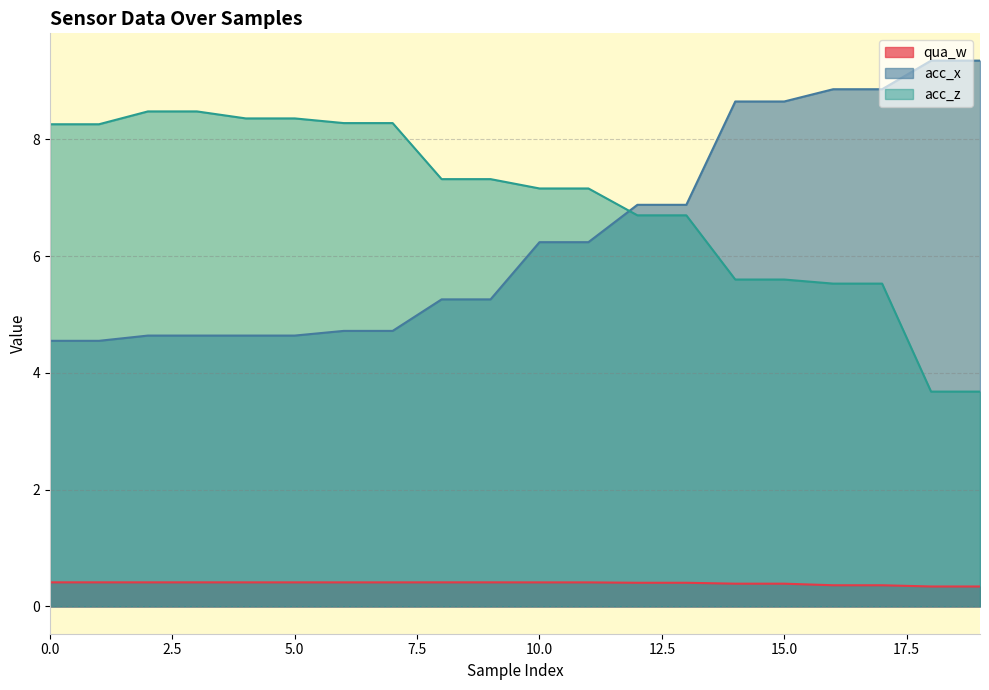

True or false: qua_w and acc_x cross at least once.

False